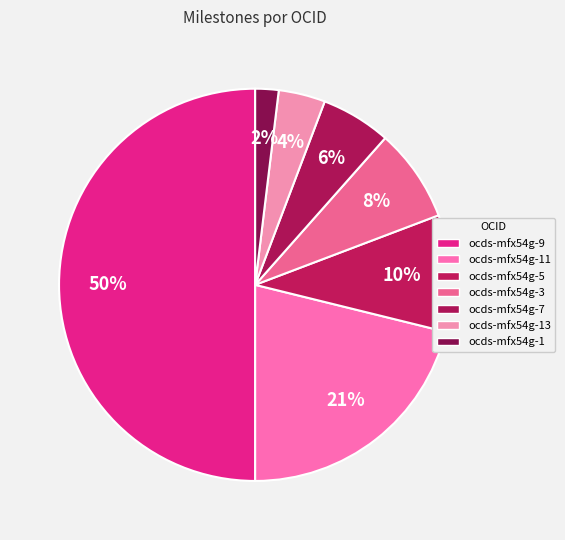

Do ocds-mfx54g-9 and ocds-mfx54g-1 together represent more than half of the pie?

Yes